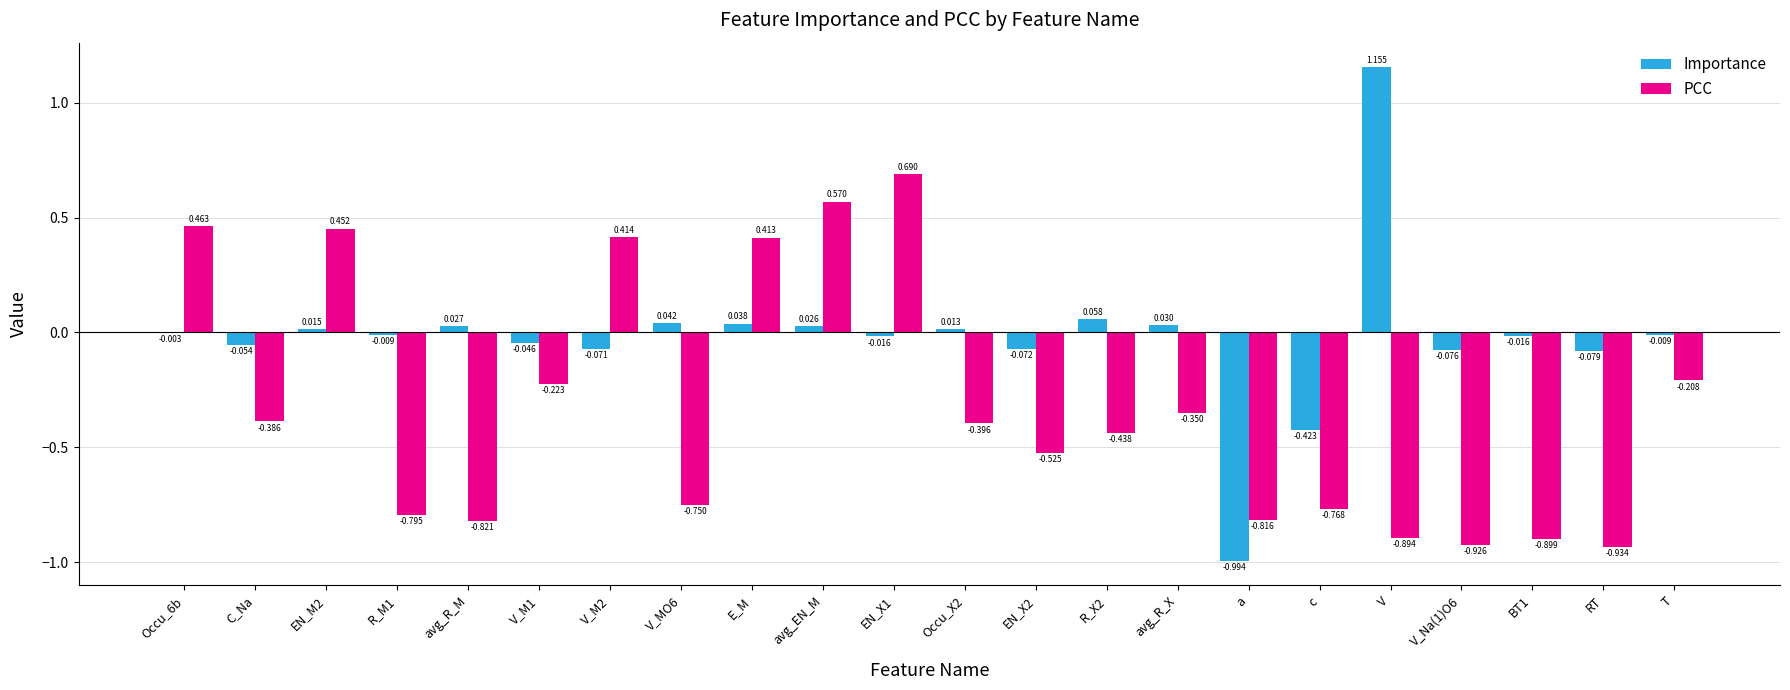

Where is PCC nearest to the value 0?

T